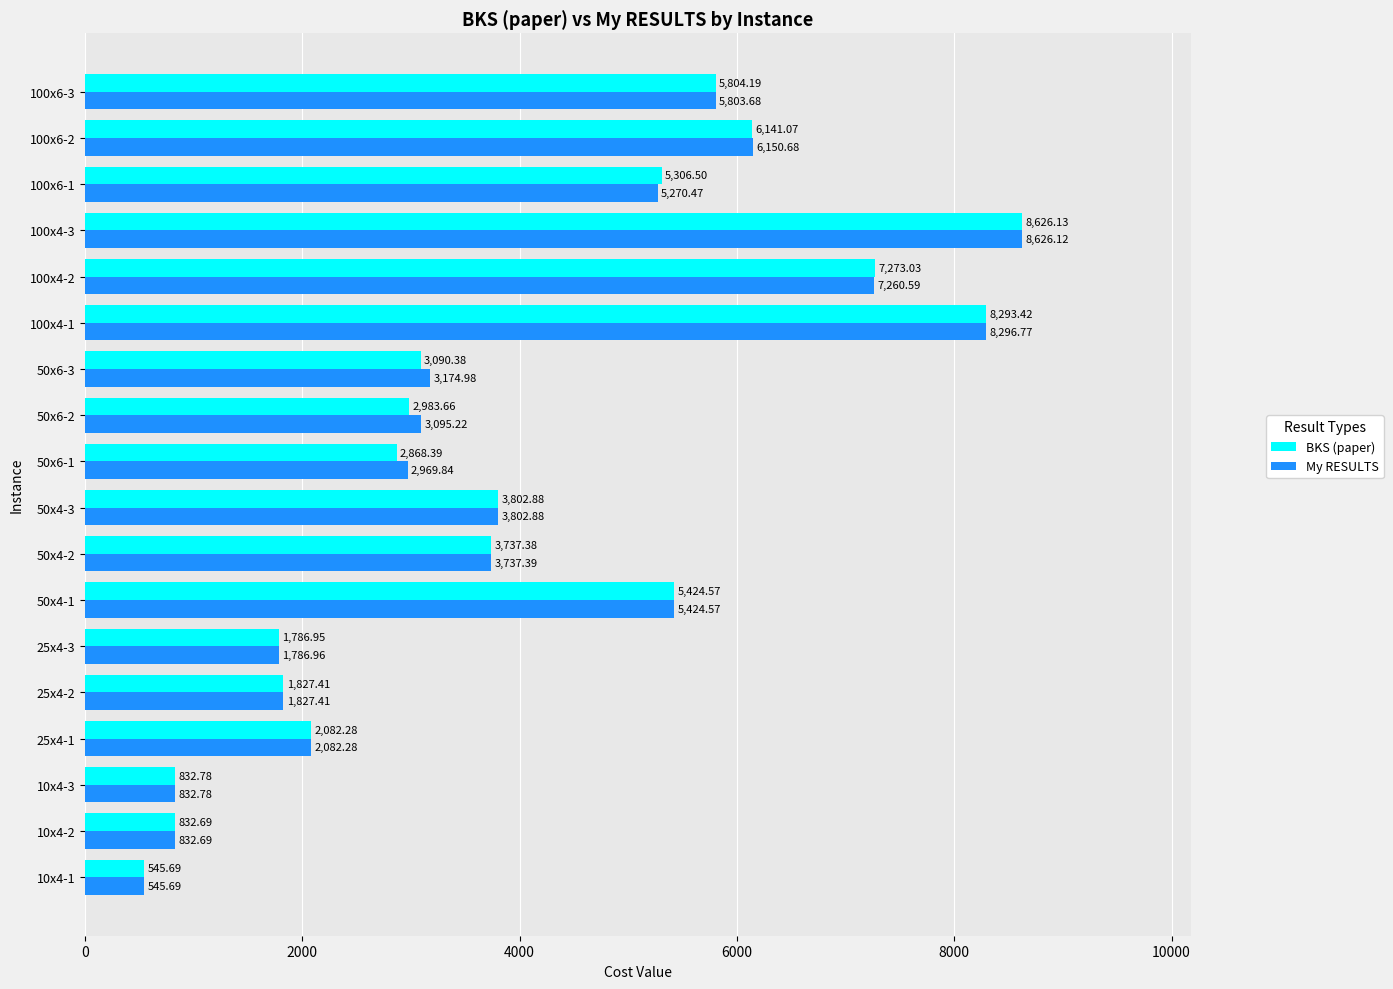

What is the difference between the second highest and second lowest values in the My RESULTS series?

7464.1